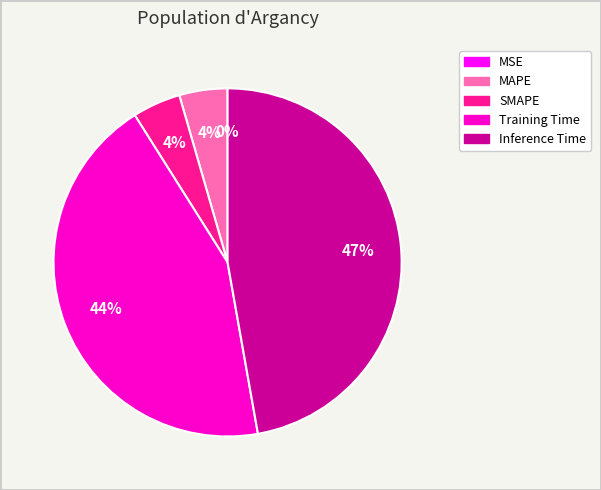

The MAPE slice represents 16% of the pie. True or false?

False